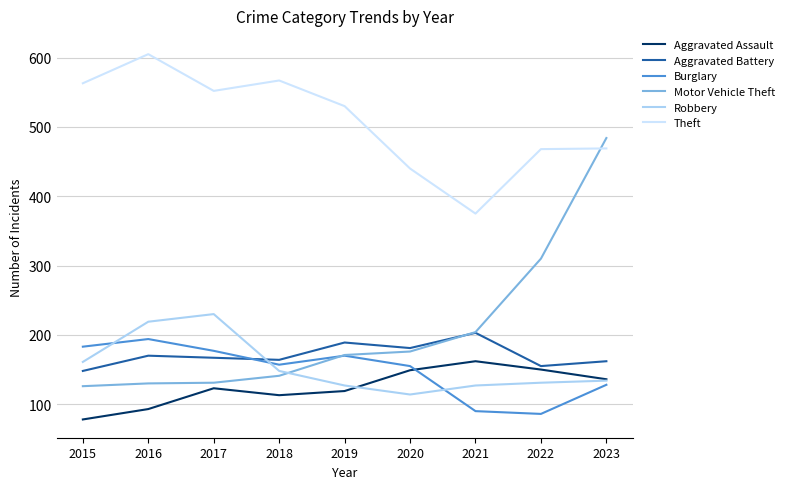

Rank the series by their maximum value, from lowest to highest.

Aggravated Assault, Burglary, Aggravated Battery, Robbery, Motor Vehicle Theft, Theft